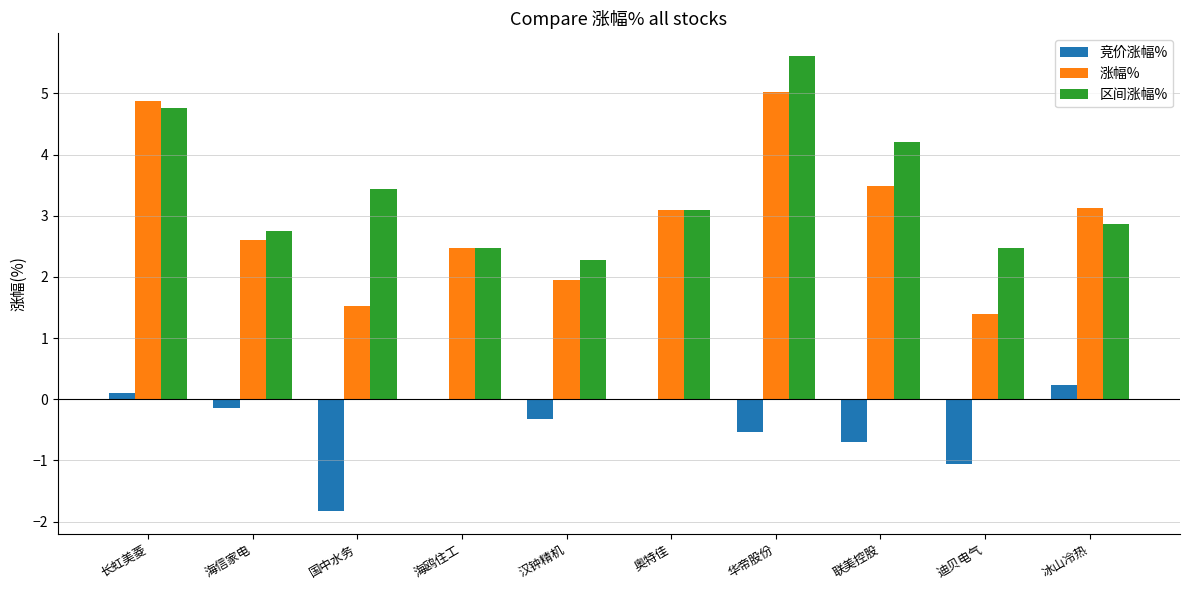

What is the approximate value of 涨幅% at 冰山冷热?

3.1